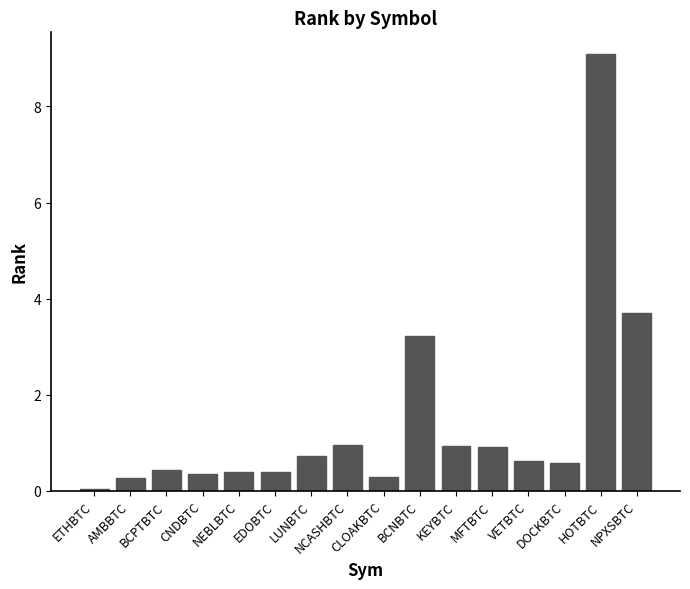

True or false: the data shows 6.4 at NPXSBTC.

False